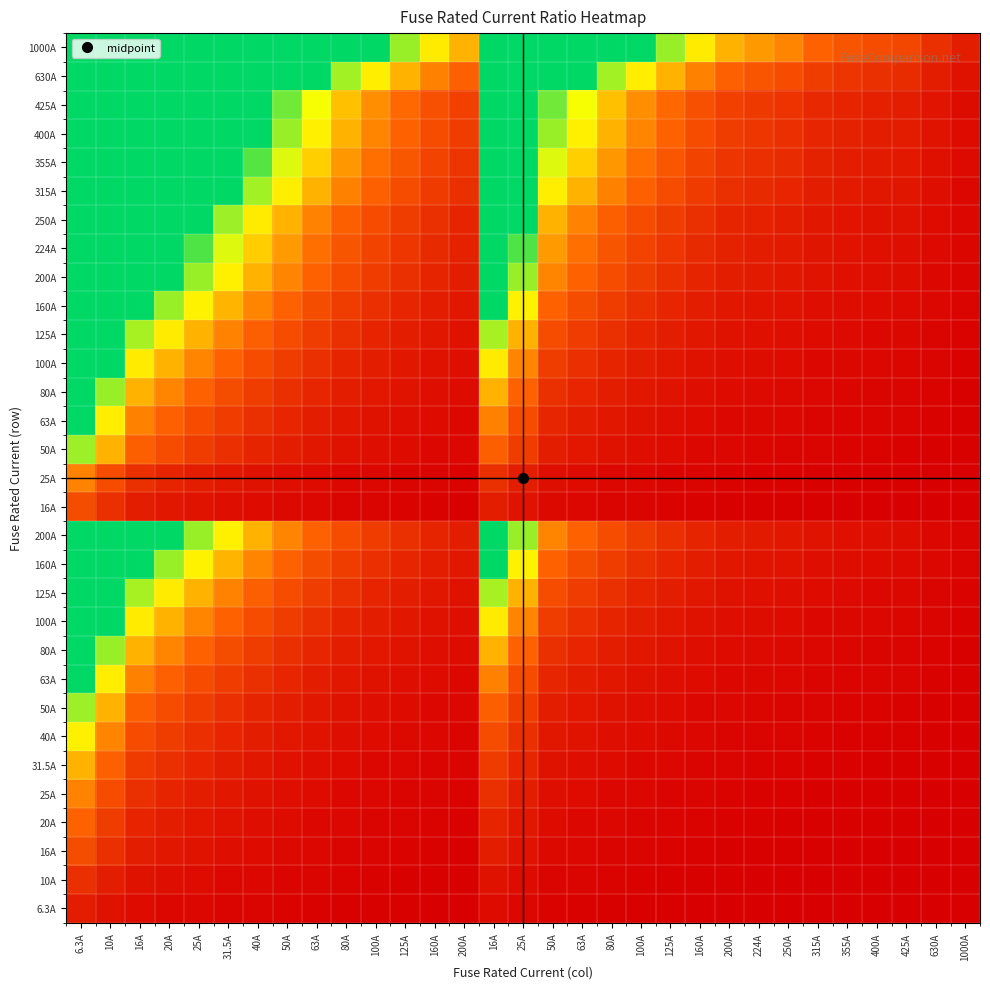

At which category does the chart reach its minimum across all series?

1000A